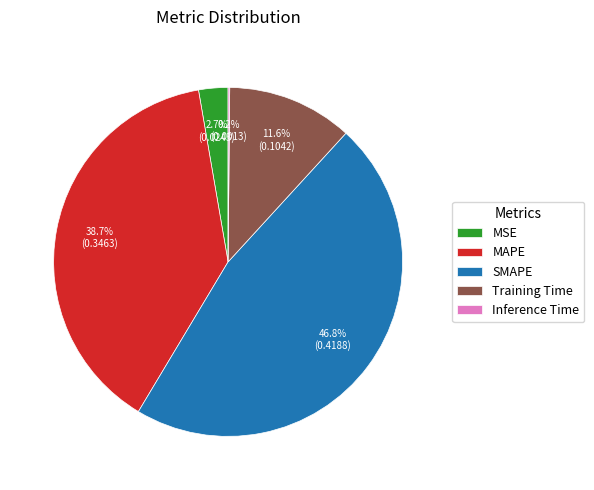

What percentage is NOT represented by Training Time?

88.4%